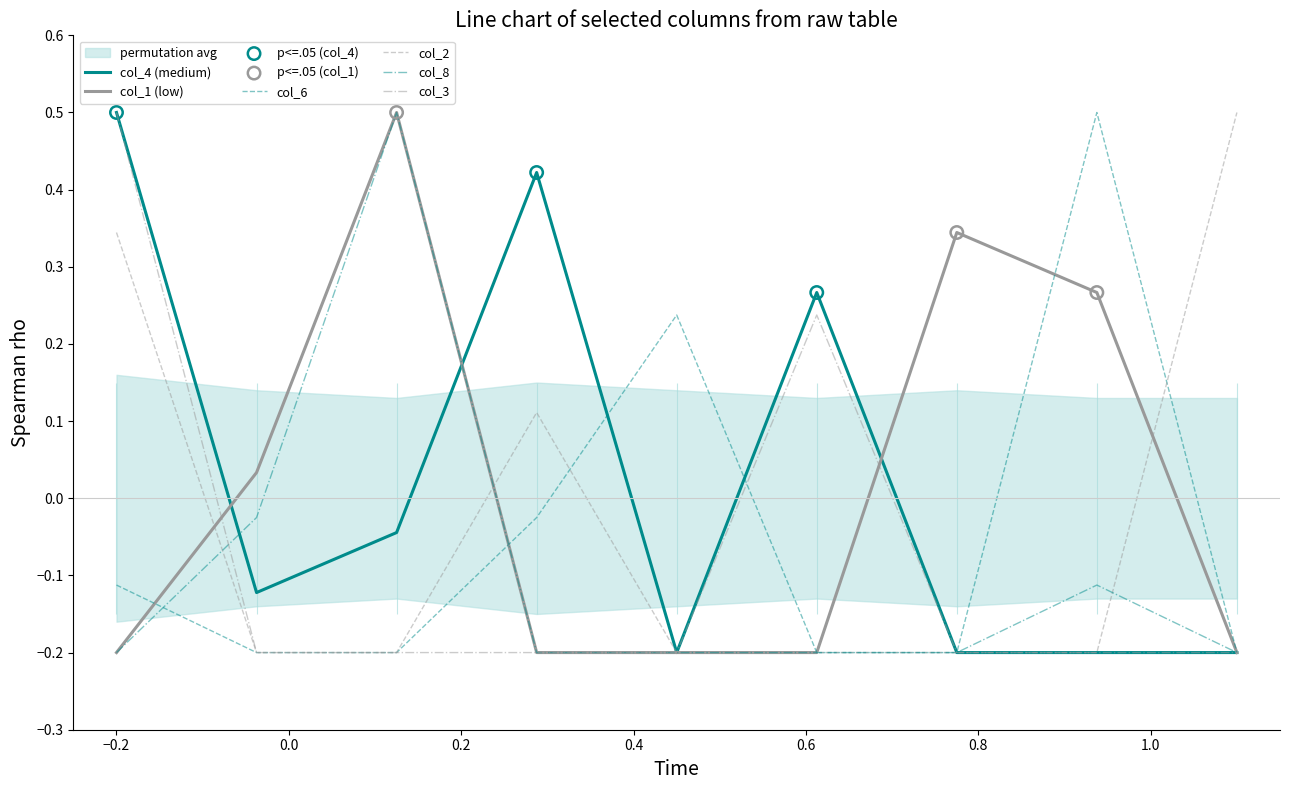

What are all the series names shown in the legend?

col_4, col_1, col_6, col_2, col_8, col_3